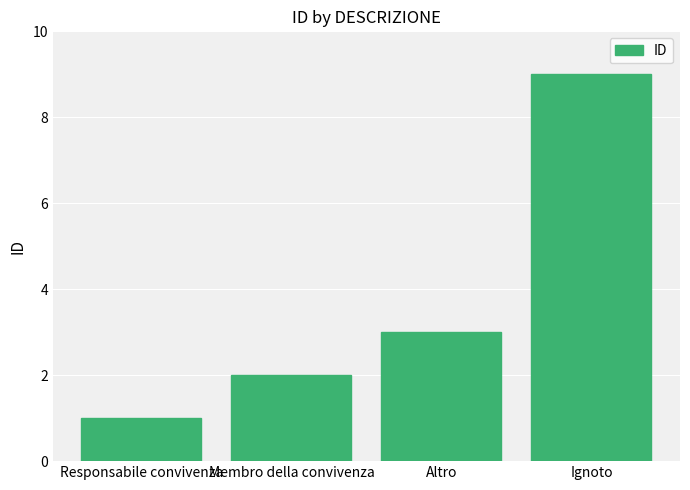

How many distinct data groups are displayed?

1